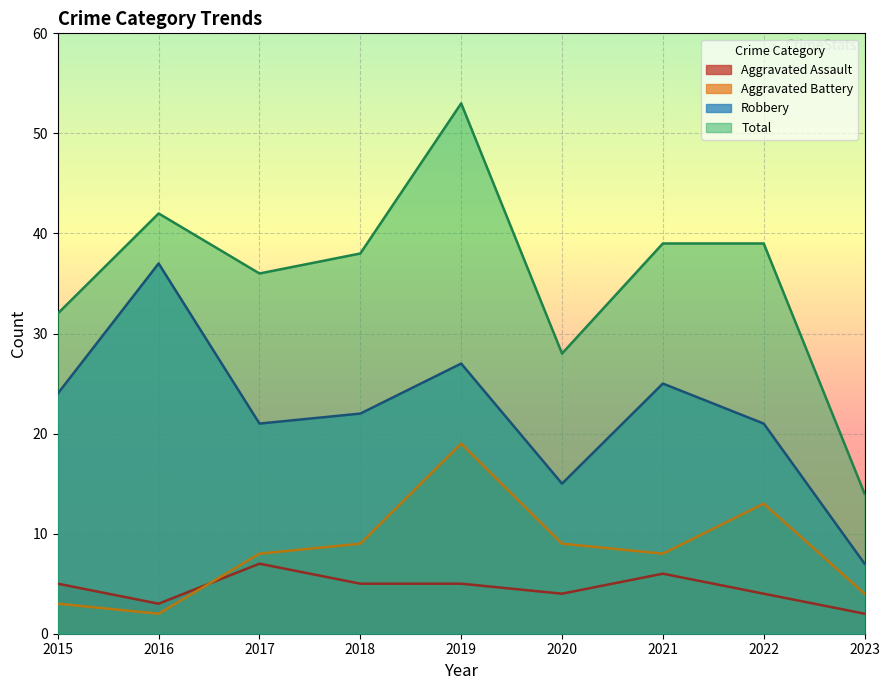

What is the spread (max minus min) of values at 2018?

33